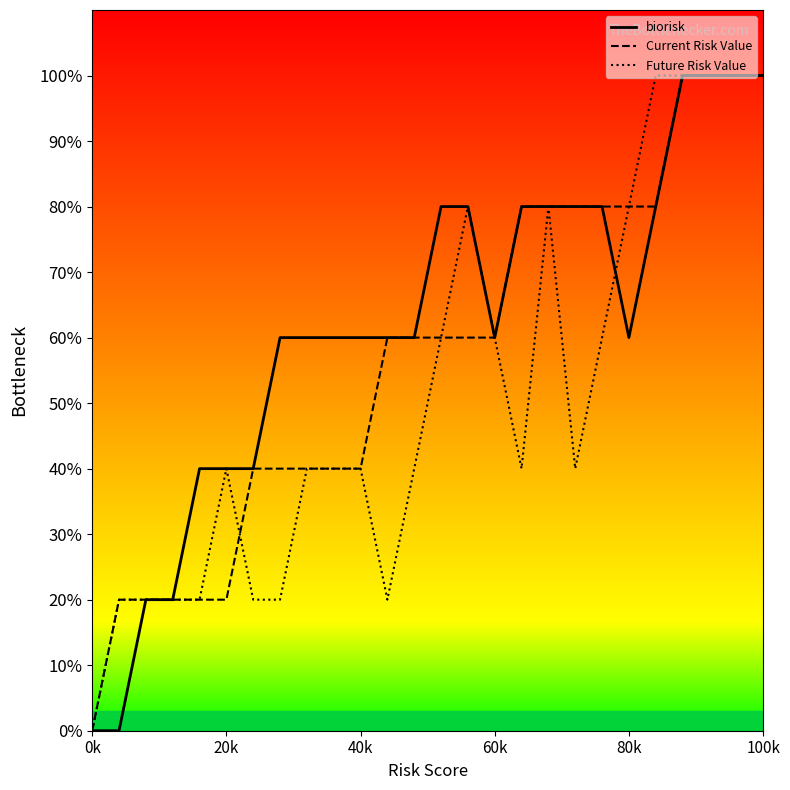

What are all the series names shown in the legend?

biorisk, Current Risk Value, Future Risk Value